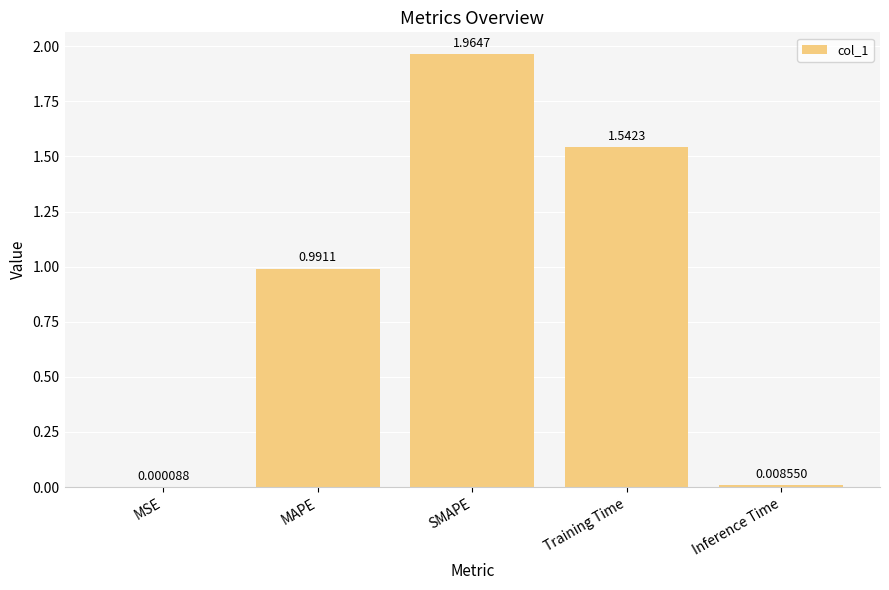

Are the bars horizontal?

No